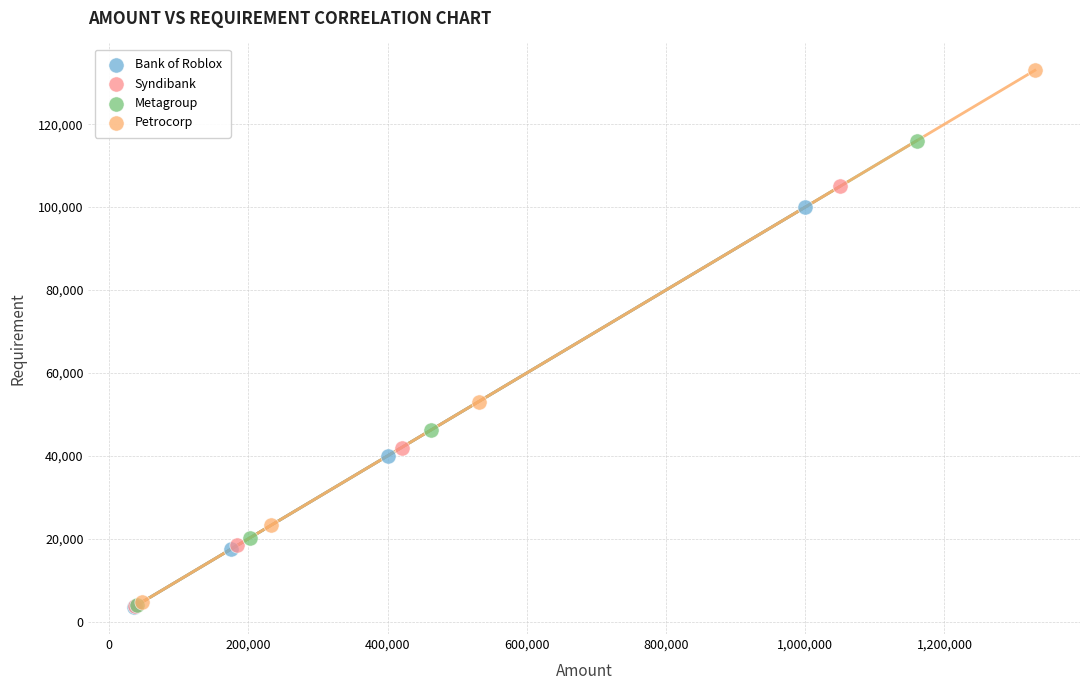

Which series contains the highest Y value?

Petrocorp